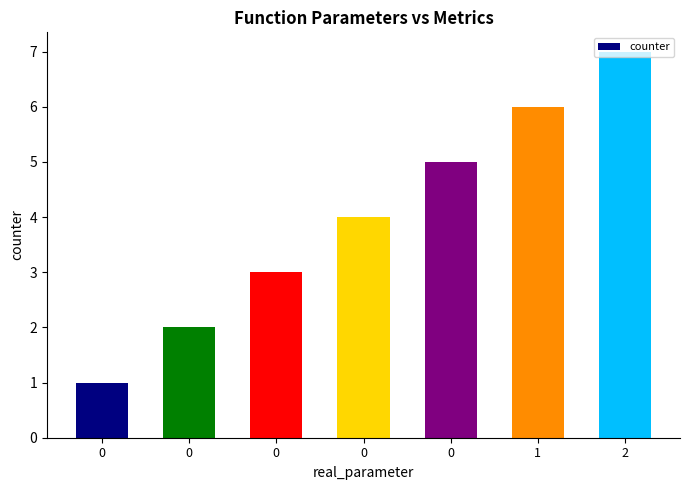

What is the difference between the values at 0 and 0?

1